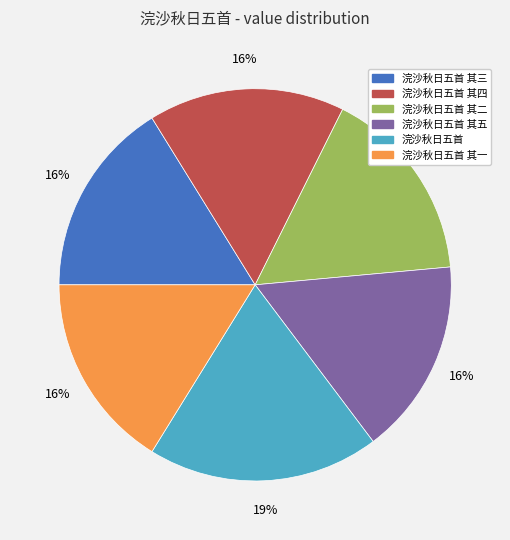

How many slices are in this pie chart?

6